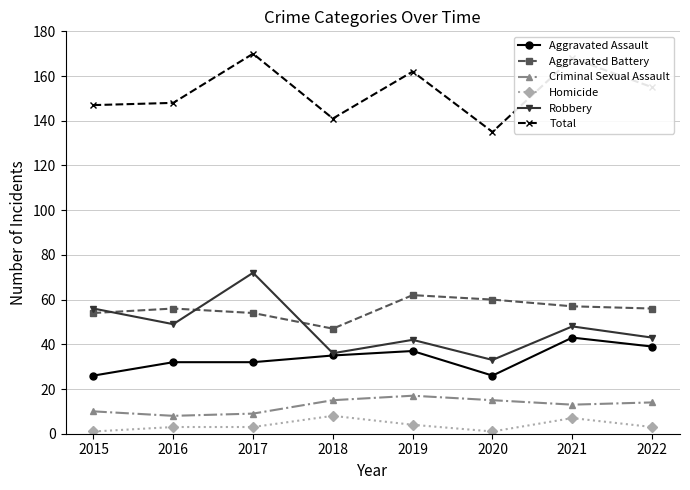

What is the spread (max minus min) of values at 2017?

167